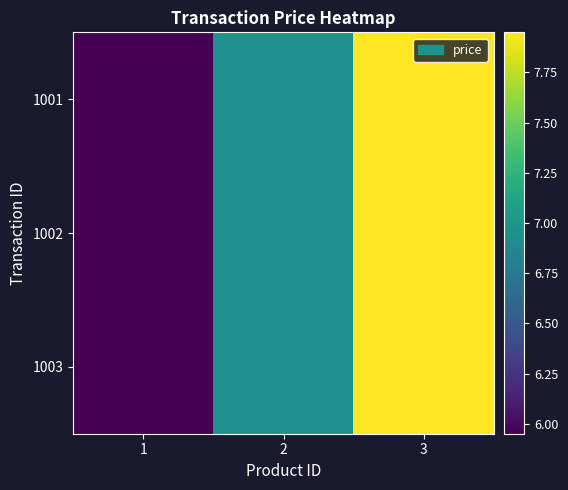

Which has a higher value, 1 or 2?

2